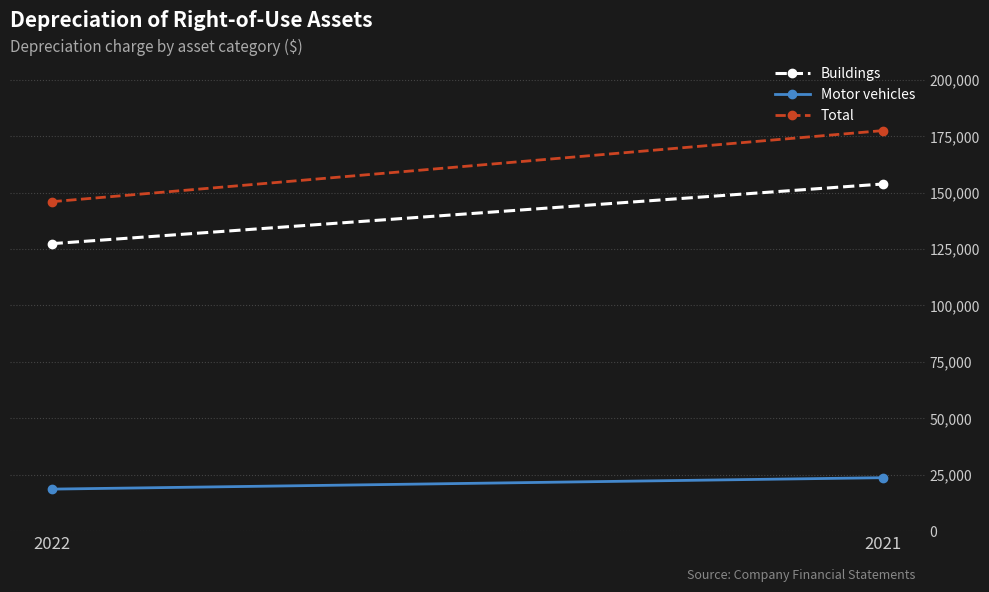

What is the difference between the maximum and minimum values in the Total series?

31532